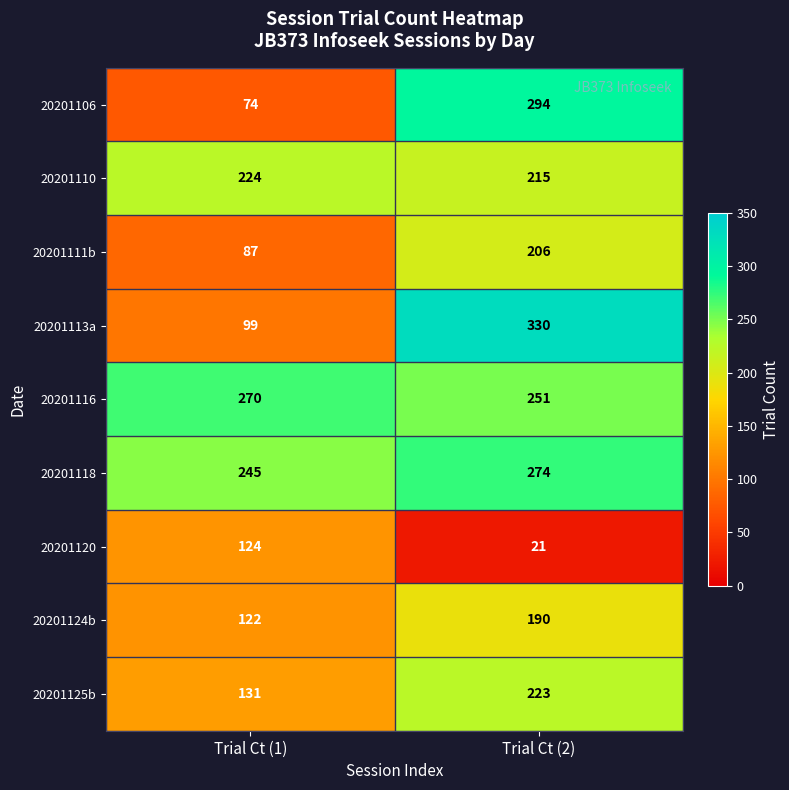

How many series are shown in this chart?

9